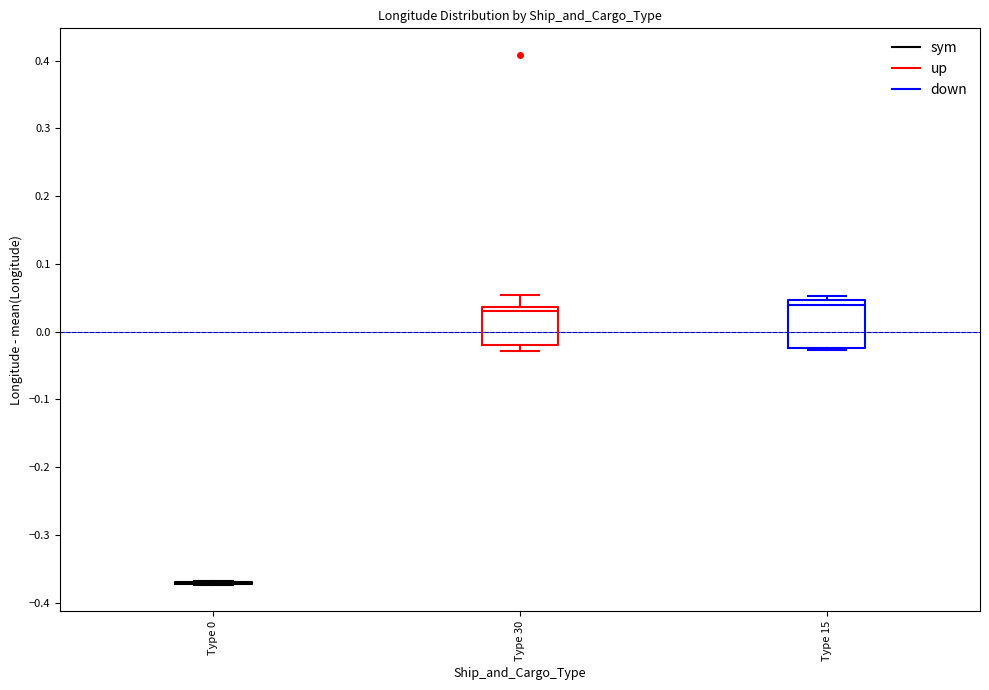

Which box is the tallest, from its lower edge to its upper edge?

Type 15